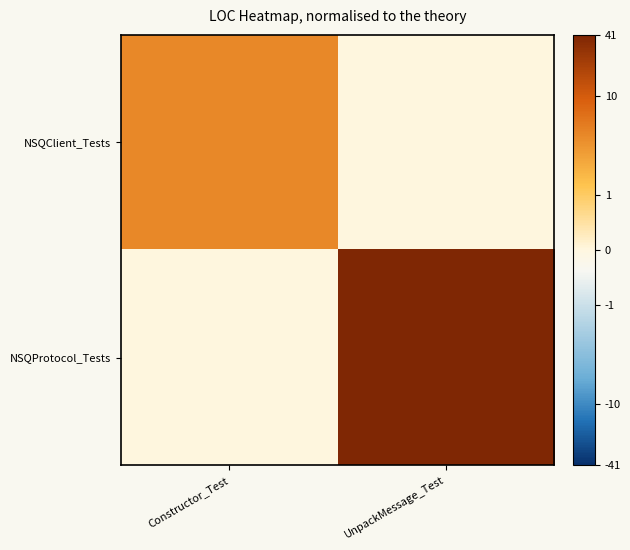

Reading right to left, list all the values displayed in this chart.

NSQClient_Tests: UnpackMessage_Test=0	Constructor_Test=4
NSQProtocol_Tests: UnpackMessage_Test=41	Constructor_Test=0